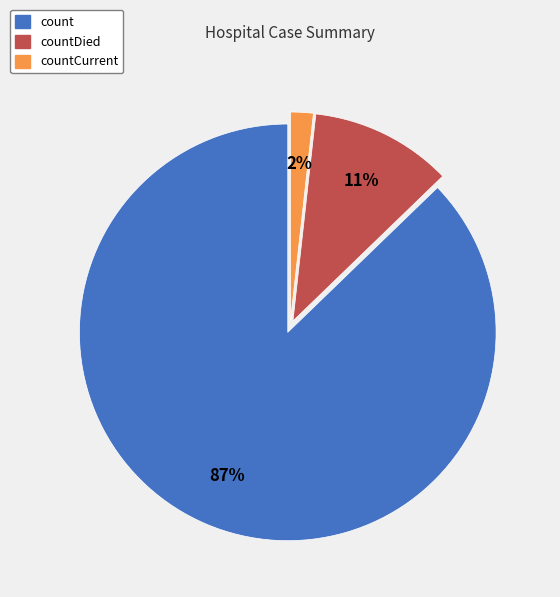

Is there any slice that represents more than half of the pie?

Yes